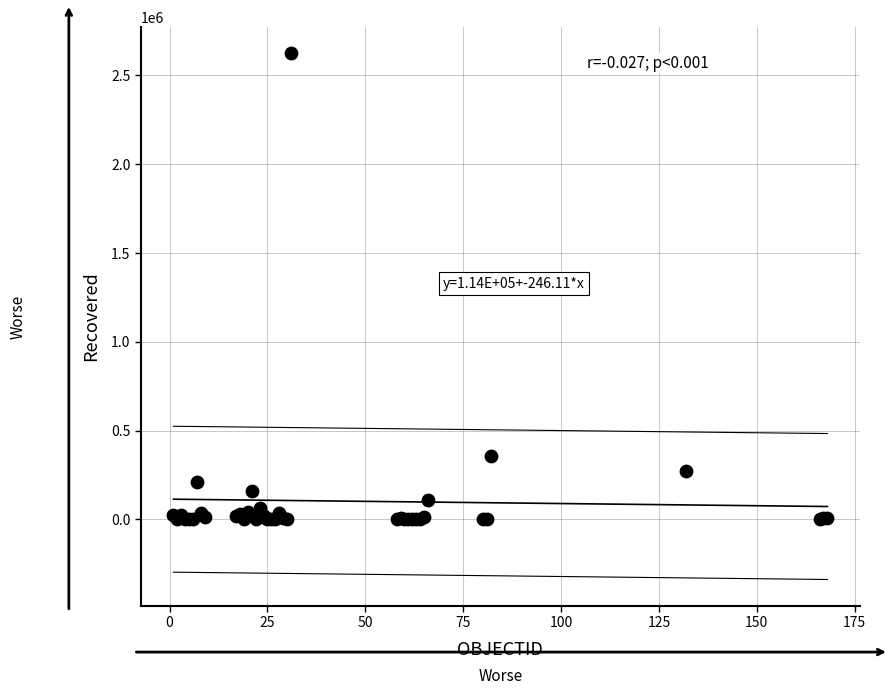

What Y value in the scatter plot is closest to 1311456?

356951